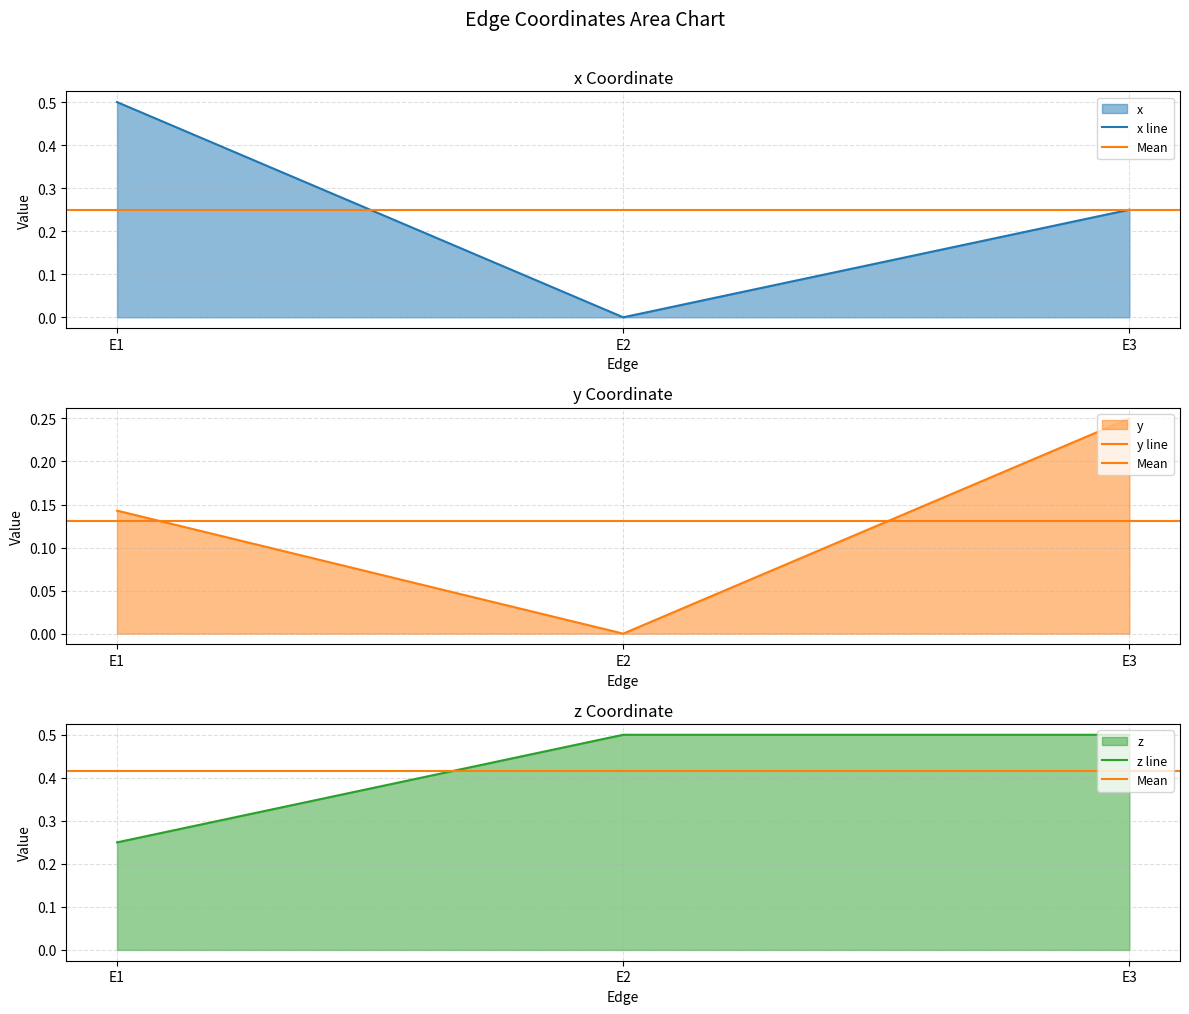

What value does the x series have at E1?

0.5